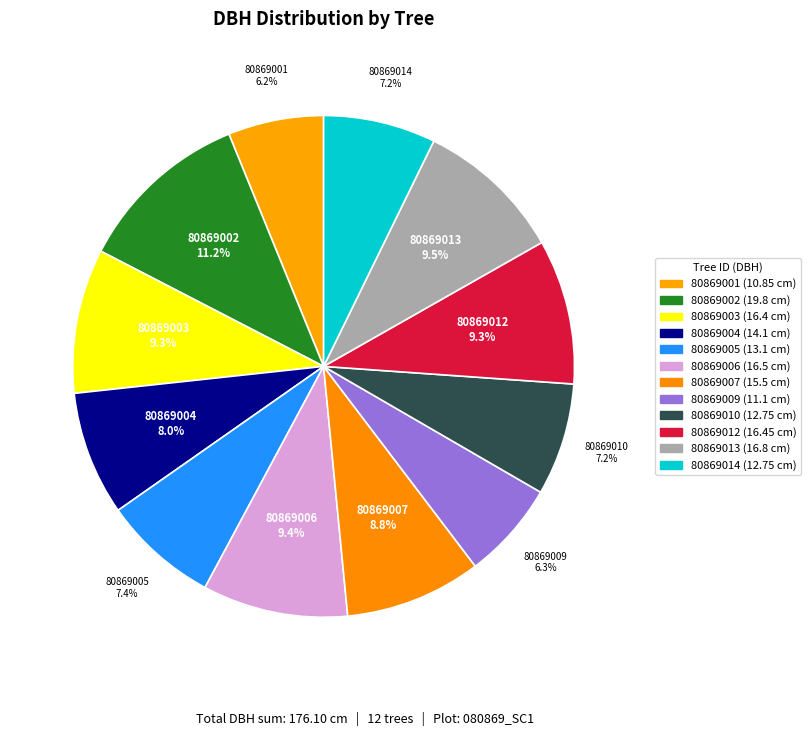

How many slices are in this pie chart?

12